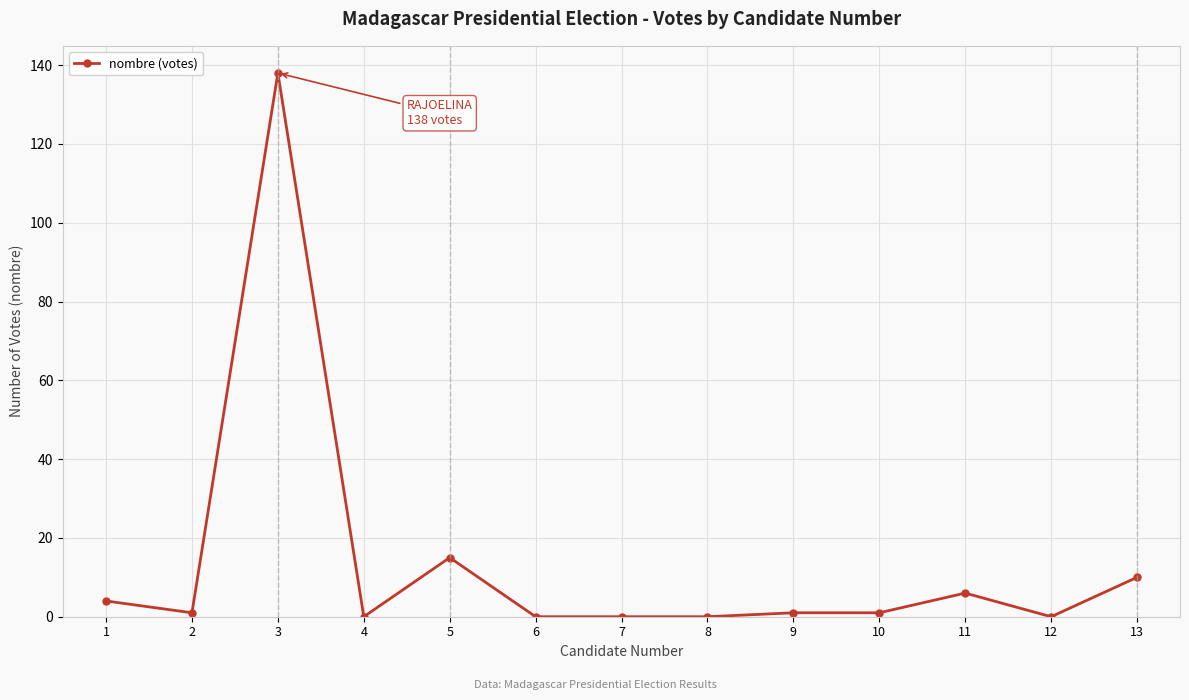

Is this an area chart (filled region under the line)?

No